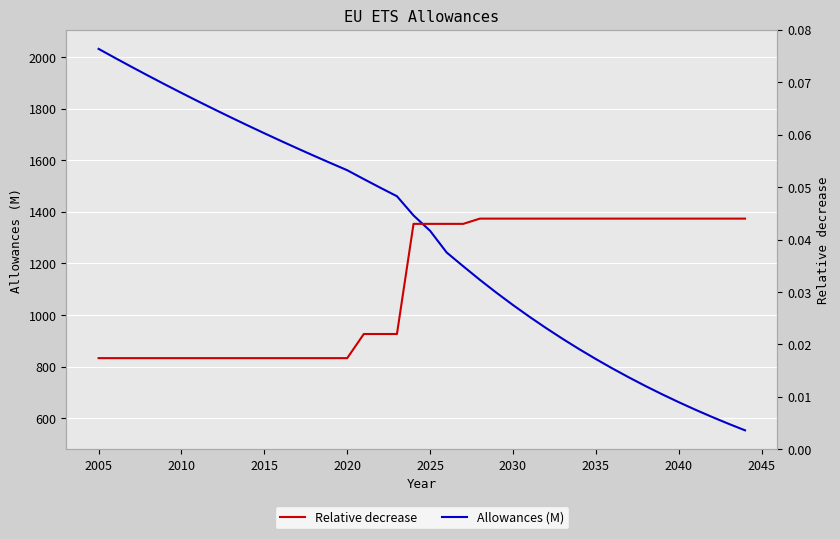

True or false: Relative decrease and Allowances (M) cross at least once.

False